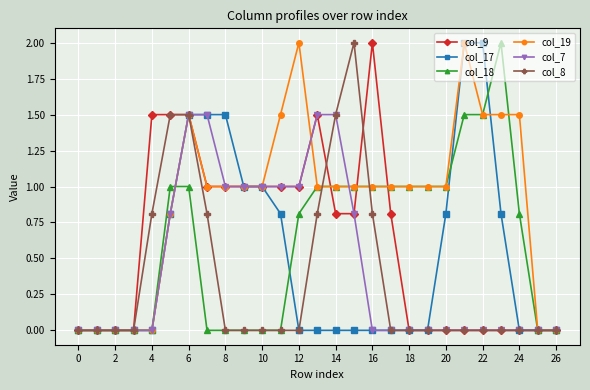

Is this an area chart (filled region under the line)?

No